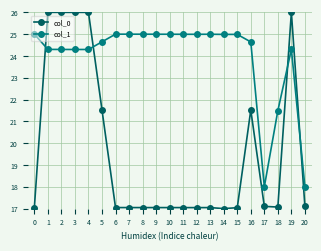

How many lines are shown in the chart?

2